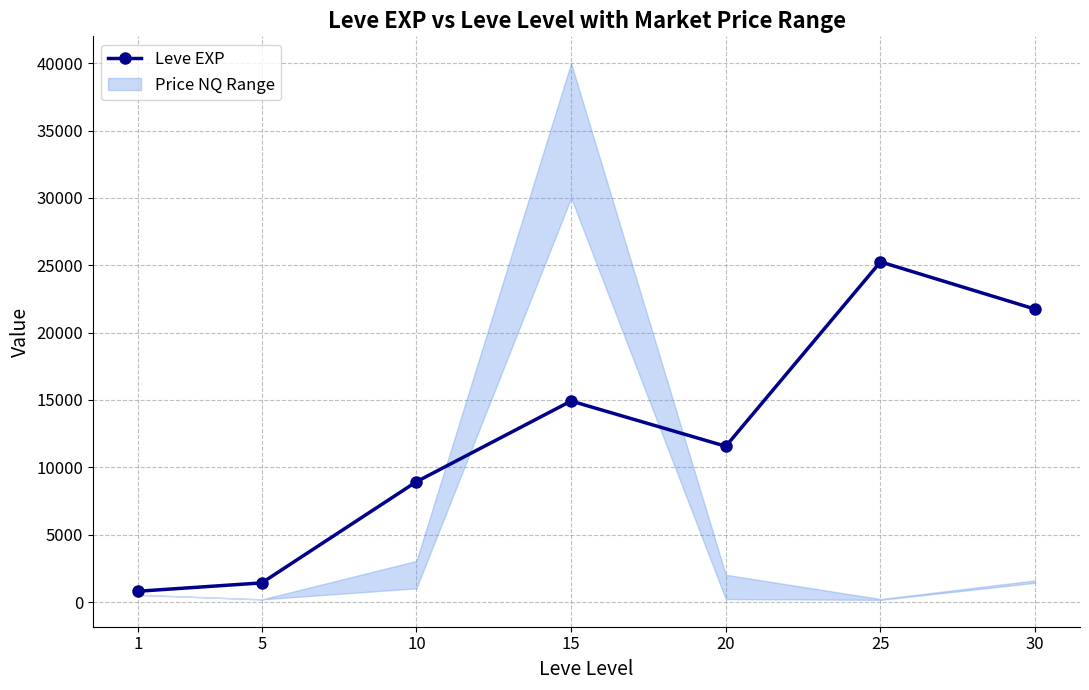

How many lines are shown in the chart?

1